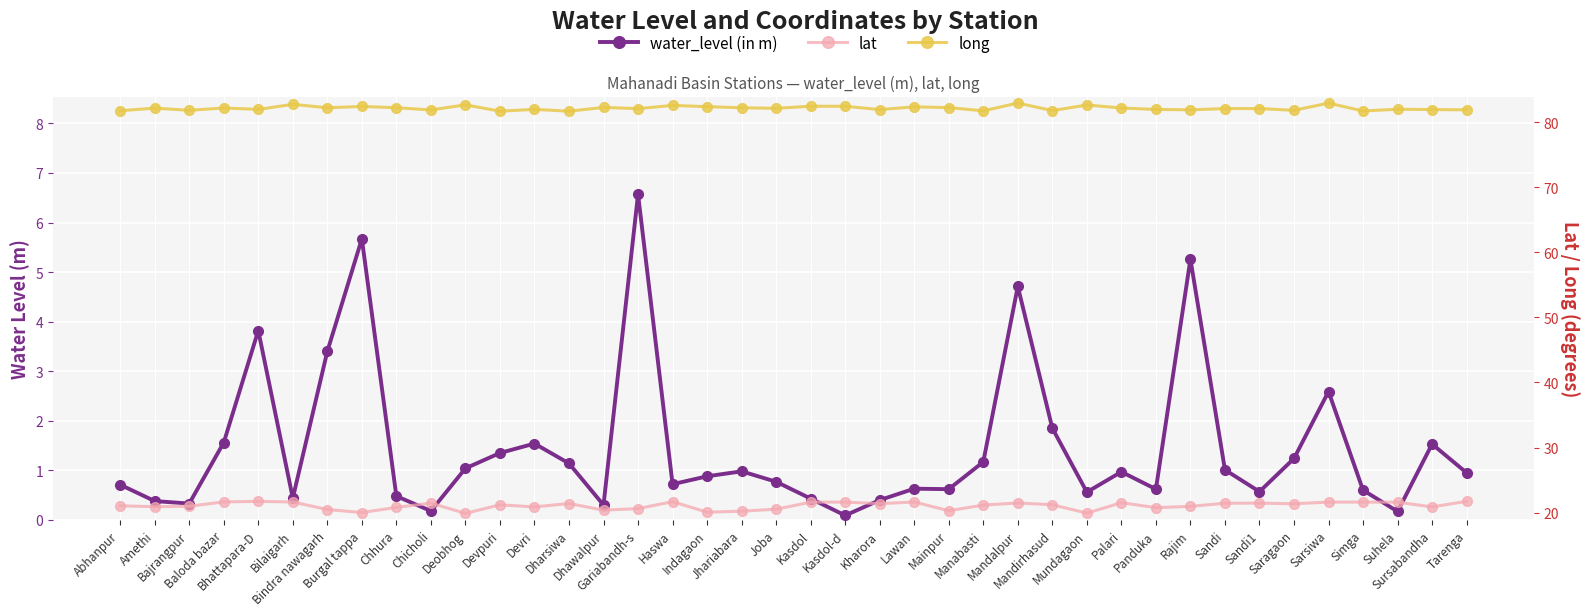

What is the average value of the lat series?

21.1